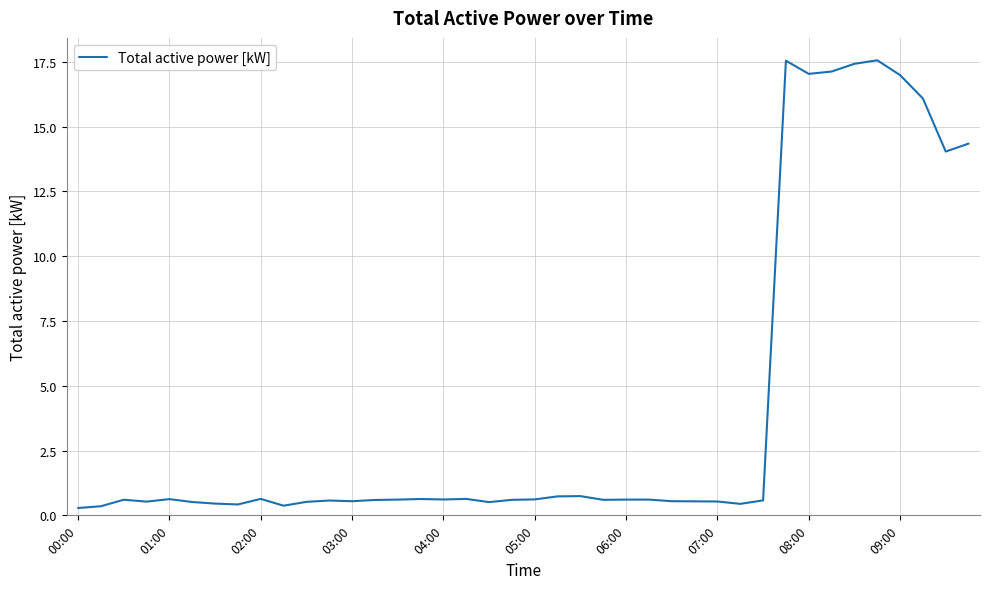

What is the maximum value shown in the chart?

17.6